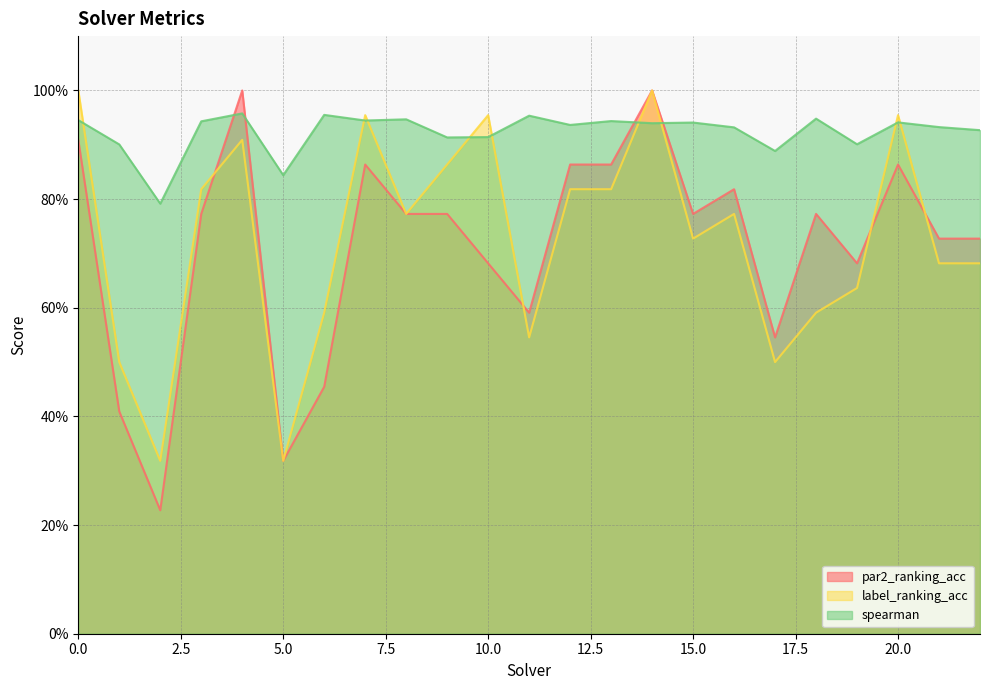

What is the total value across all series at 21?

2.3